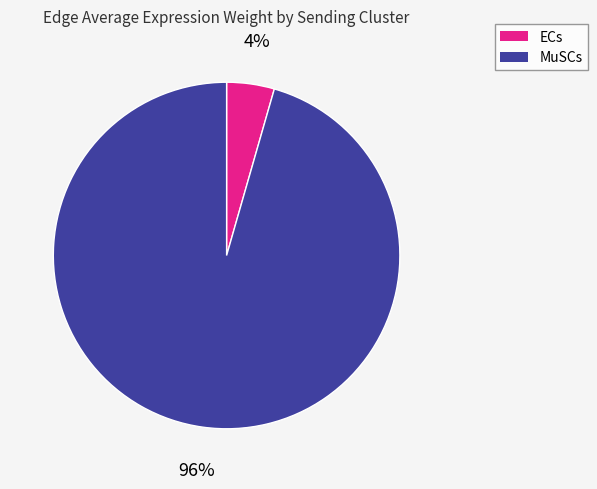

To the nearest percent, what is the average slice percentage?

50%